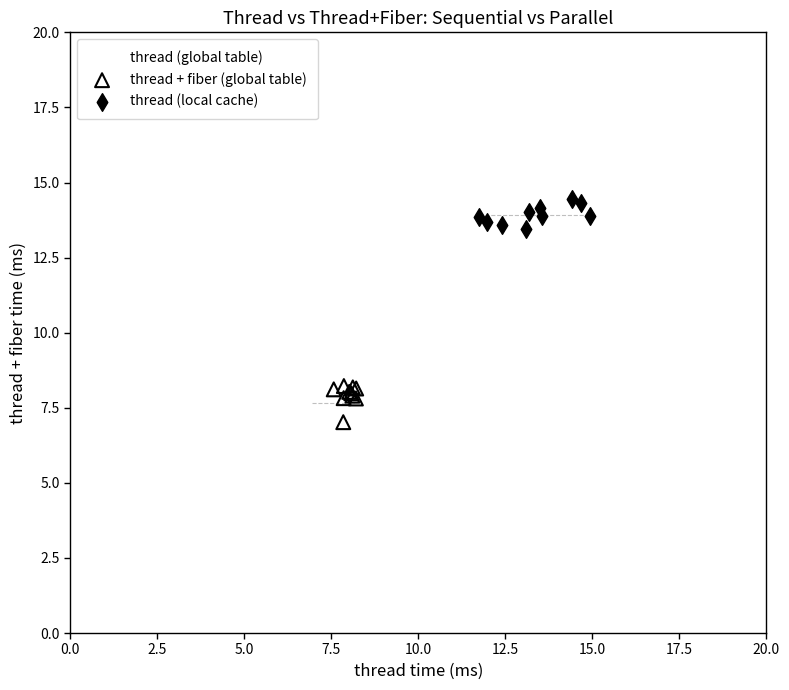

Which series contains the highest Y value?

thread (local cache)